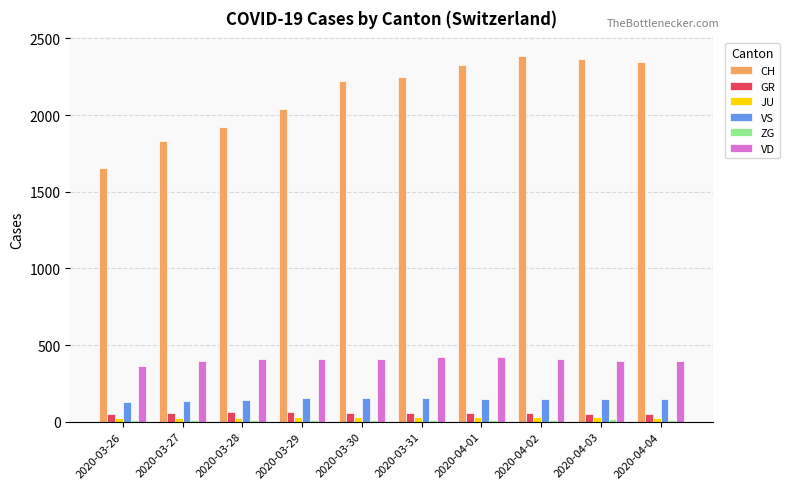

Which series has the largest total across all categories?

CH